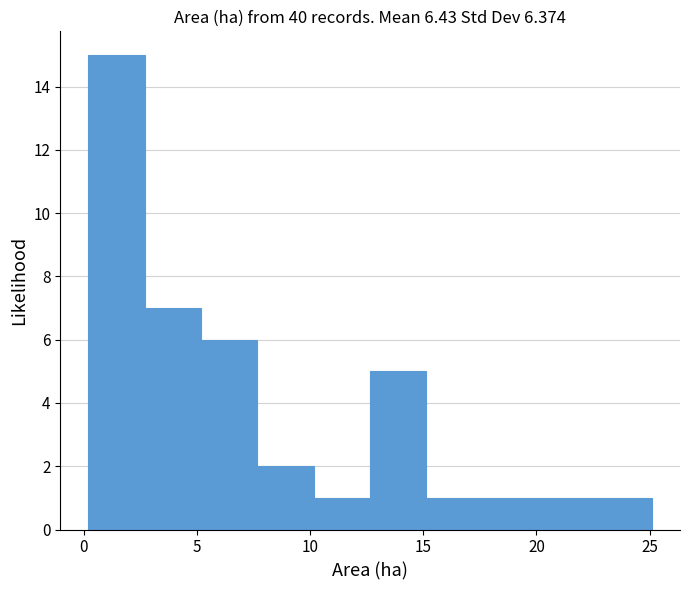

How tall is the bar that spans 5.0 to 7.5 on the x-axis? Neither the bar edges nor the heights are printed on the chart, so give them approximately, as read against the axes.

6